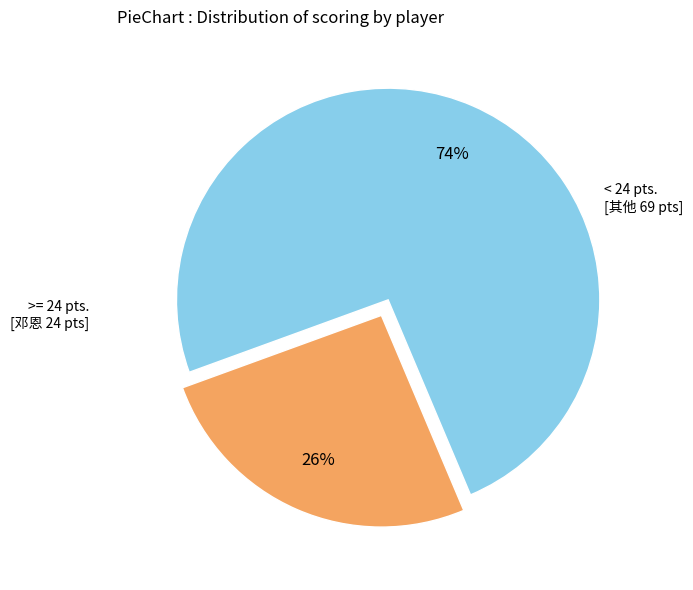

Is there any slice that represents more than half of the pie?

Yes